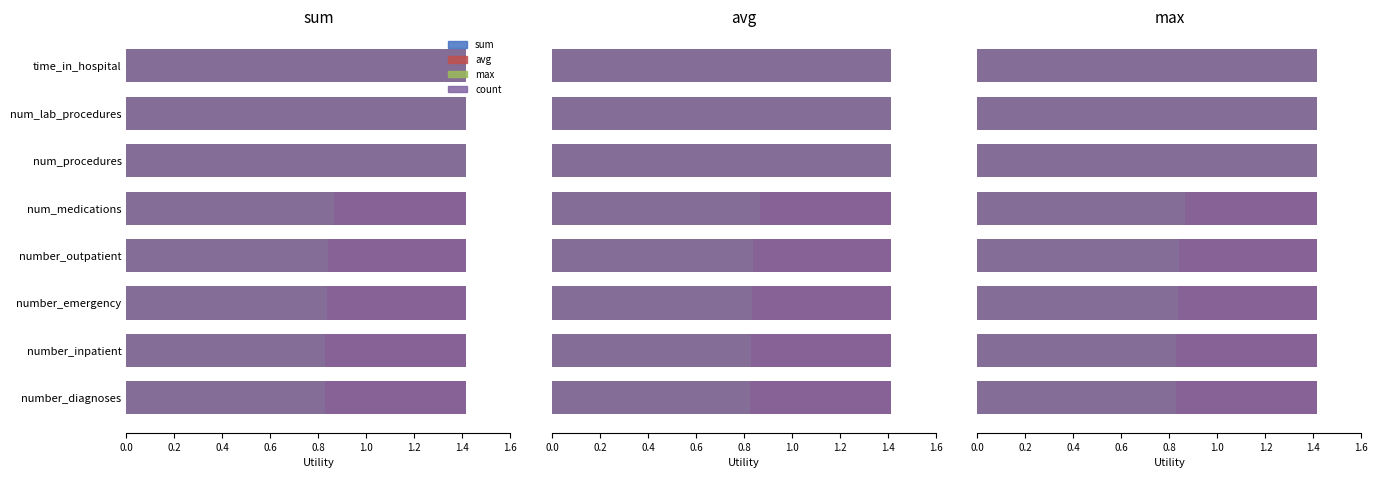

What is the sum of the count values at 0.6 and 1.4?

1.4